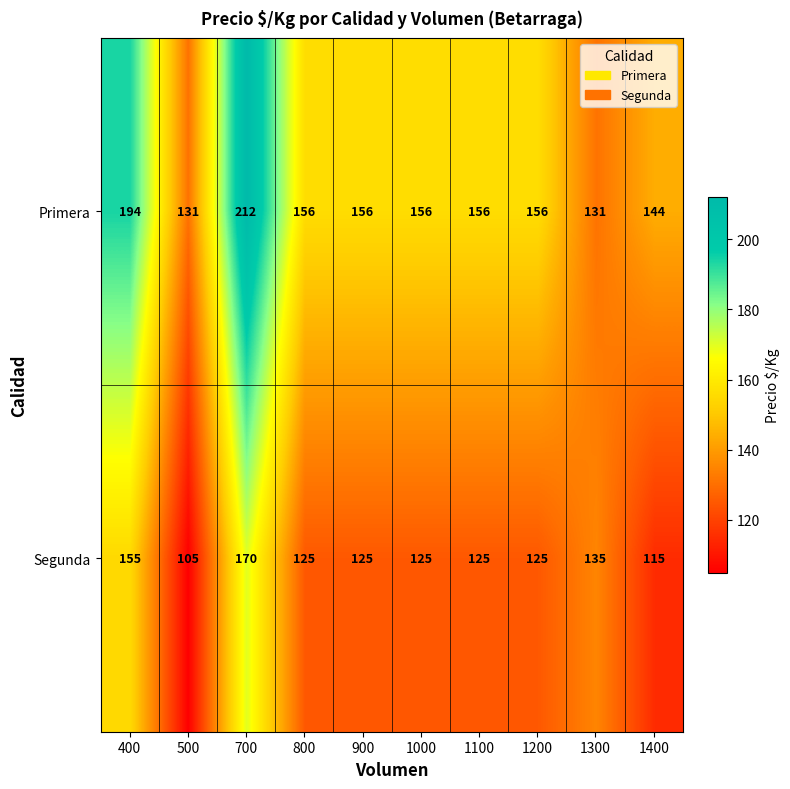

Which series has the largest total across all categories?

Primera